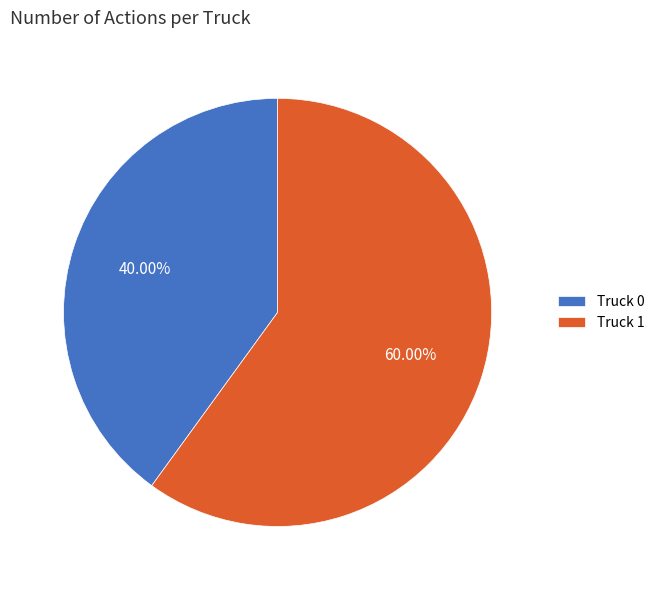

The Truck 1 slice represents 60% of the pie. True or false?

True